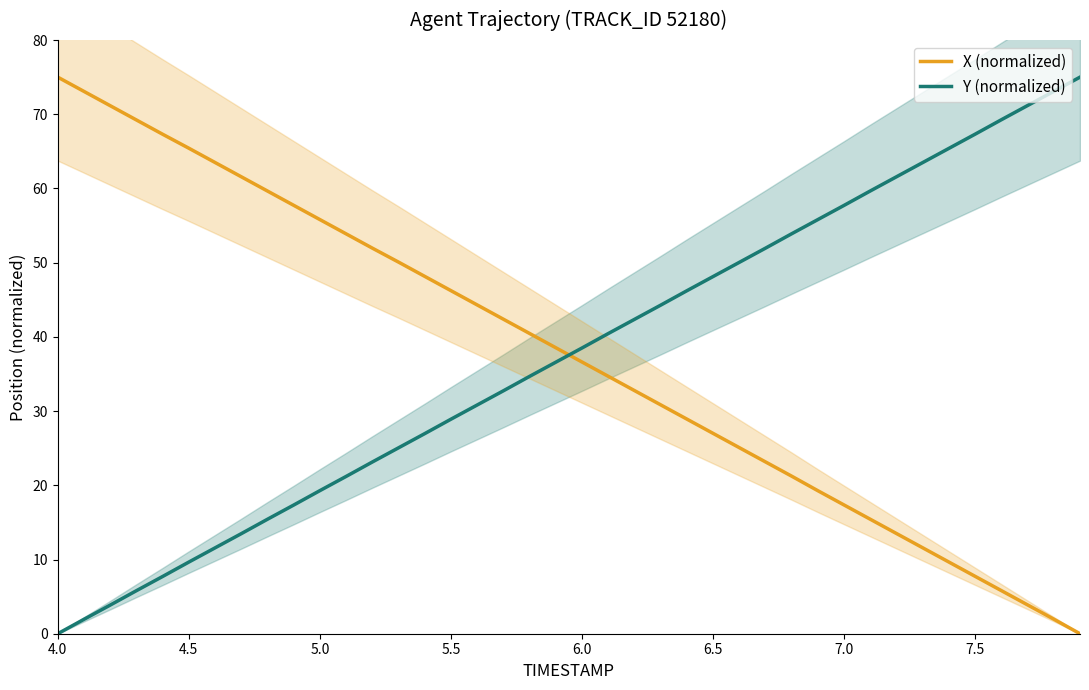

How many values in the X (normalized) series are below 38?

20